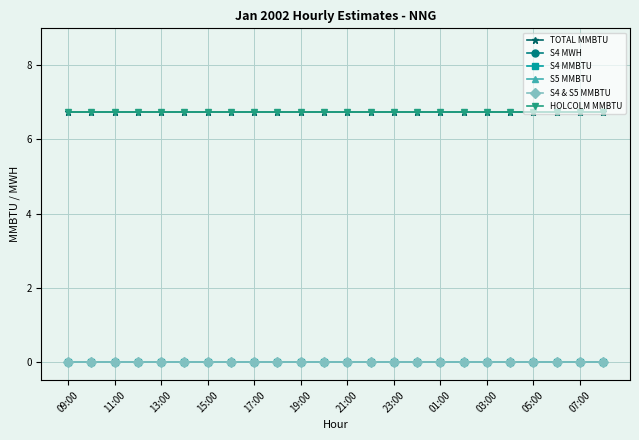

Is this an area chart (filled region under the line)?

No